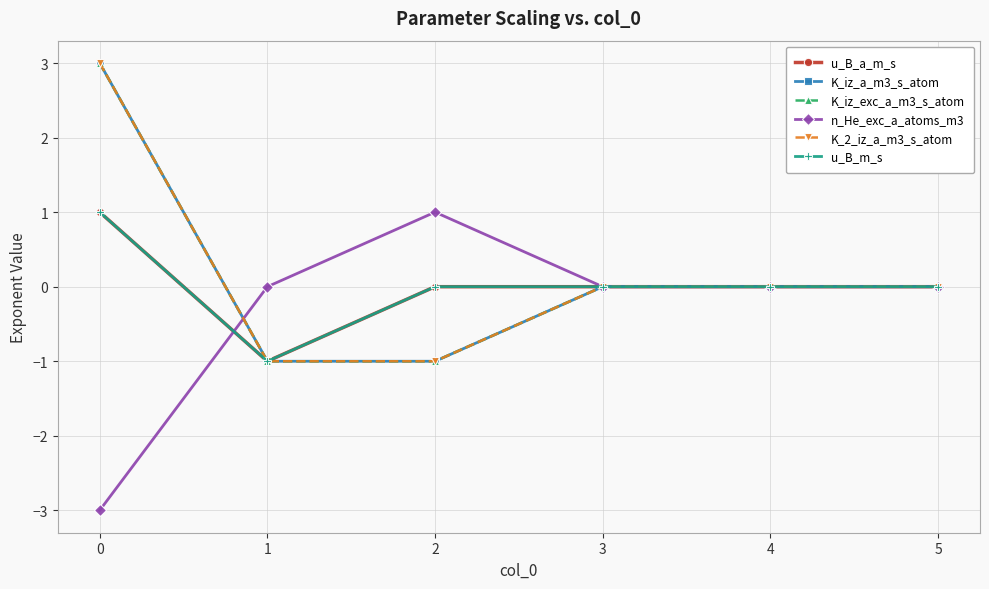

Reading left to right, list all the values displayed in this chart.

u_B_a_m_s: 1	-1	0	0	0	0
K_iz_a_m3_s_atom: 3	-1	-1	0	0	0
K_iz_exc_a_m3_s_atom: 3	-1	-1	0	0	0
n_He_exc_a_atoms_m3: -3	0	1	0	0	0
K_2_iz_a_m3_s_atom: 3	-1	-1	0	0	0
u_B_m_s: 1	-1	0	0	0	0